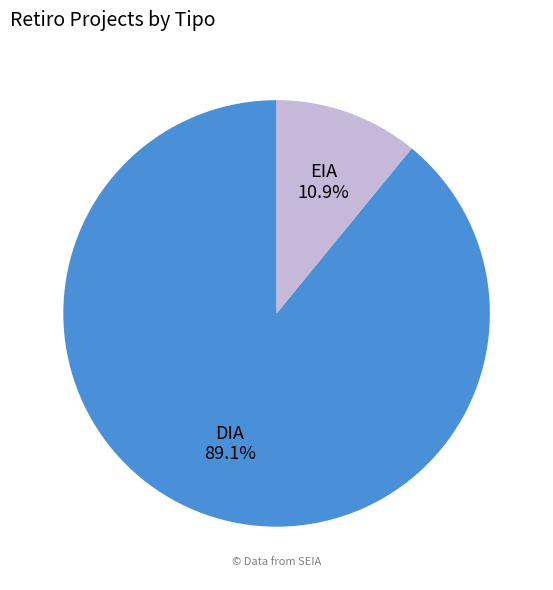

Is there any slice that represents more than half of the pie?

Yes